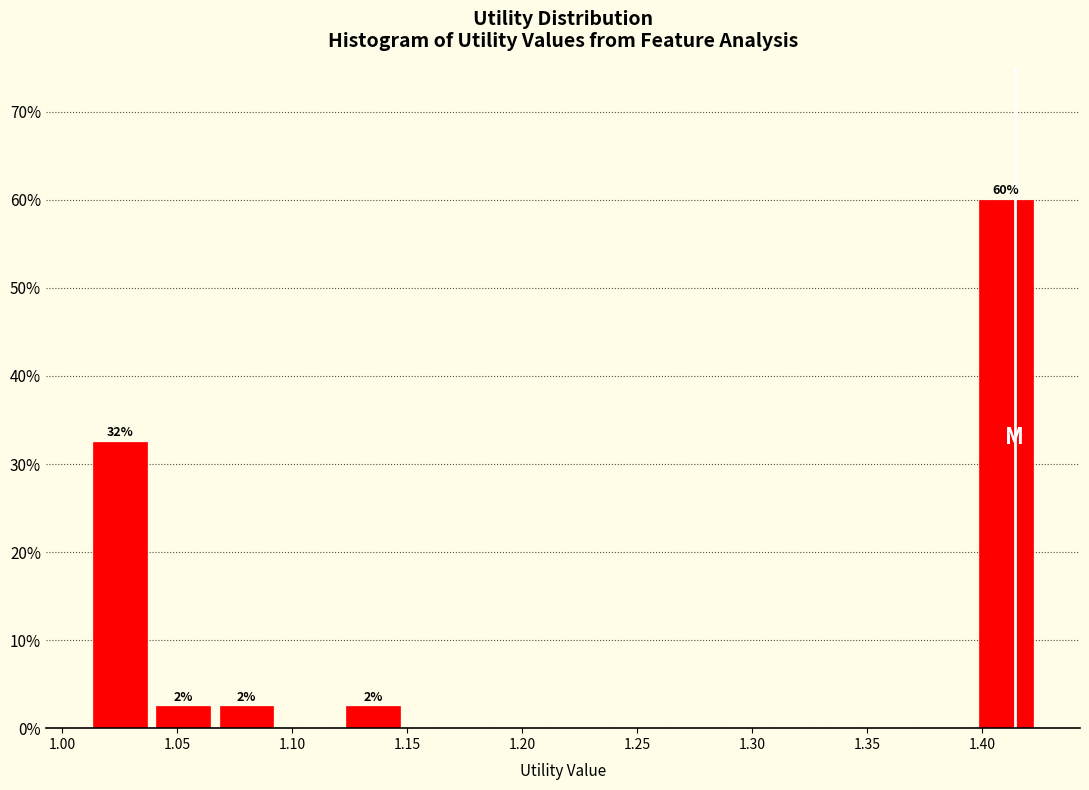

Over which range of the x-axis is the bar tallest?

1.395 to 1.425